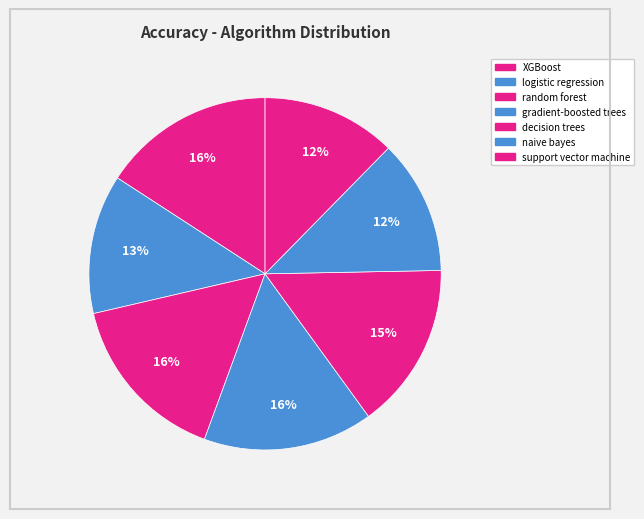

Rank the categories by value from lowest to highest.

naive bayes, support vector machine, logistic regression, decision trees, gradient-boosted trees, random forest, XGBoost